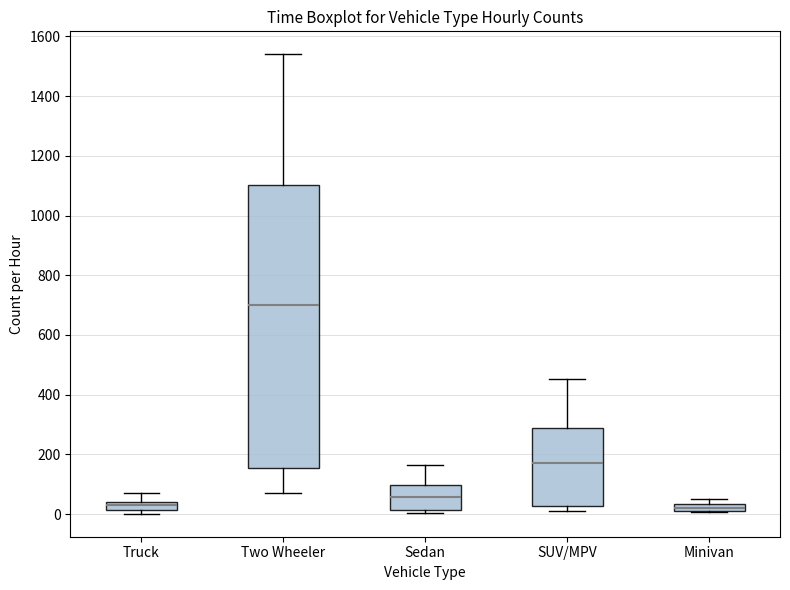

Which box is the tallest, from its lower edge to its upper edge?

Two Wheeler